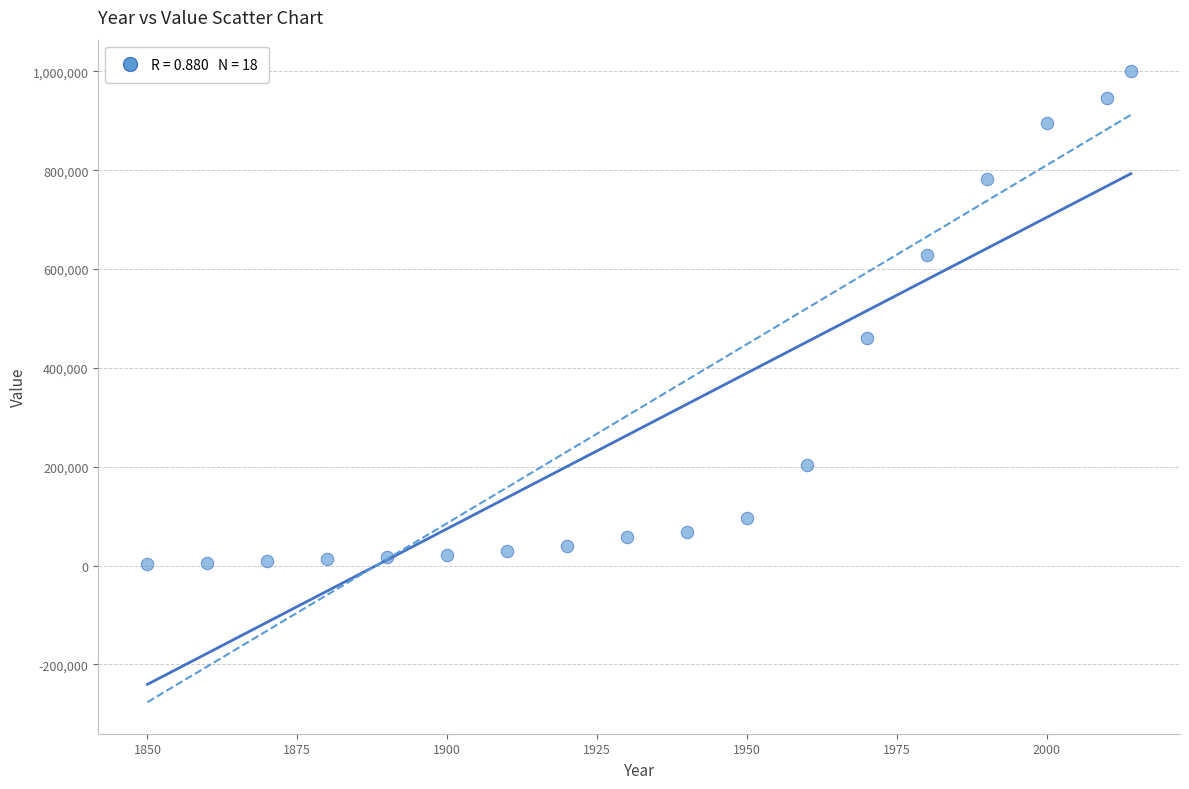

What is the range of Y values (max minus min)?

997036